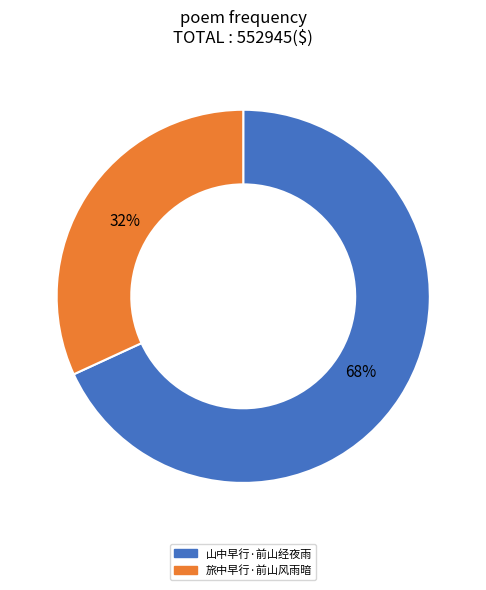

To the nearest percent, what is the average slice percentage?

50%